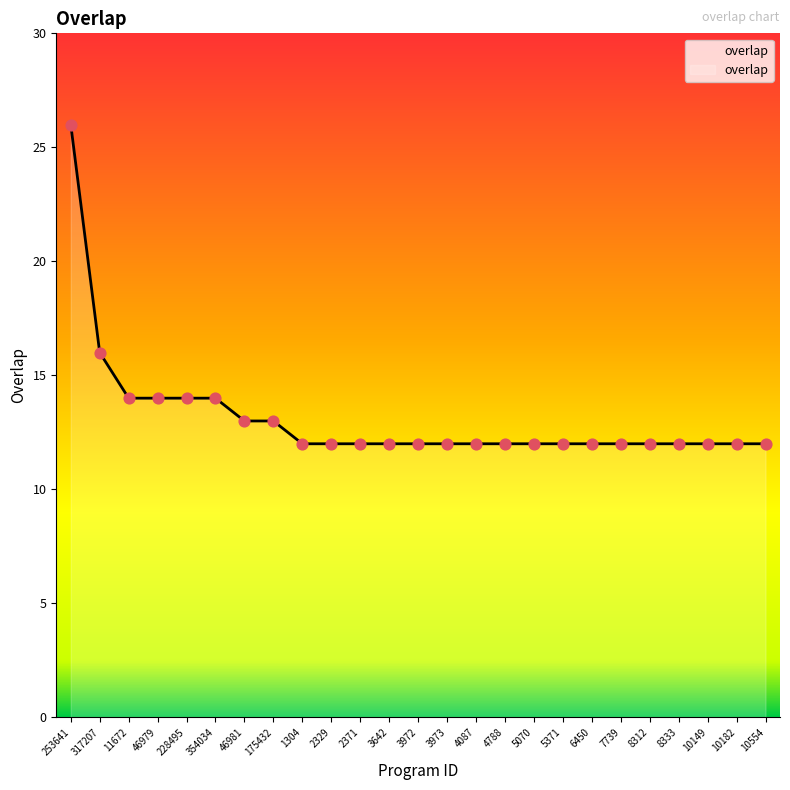

What is the change in value from 46981 to 3973?

-1